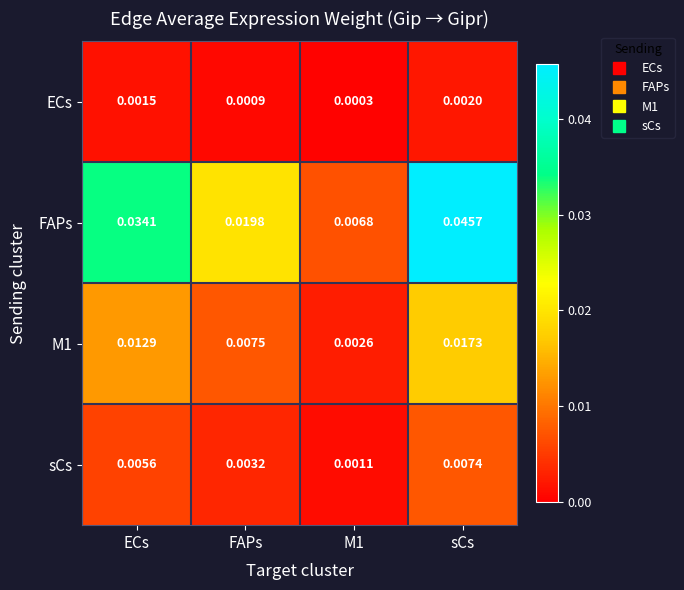

At which category does the chart reach its peak across all series?

sCs